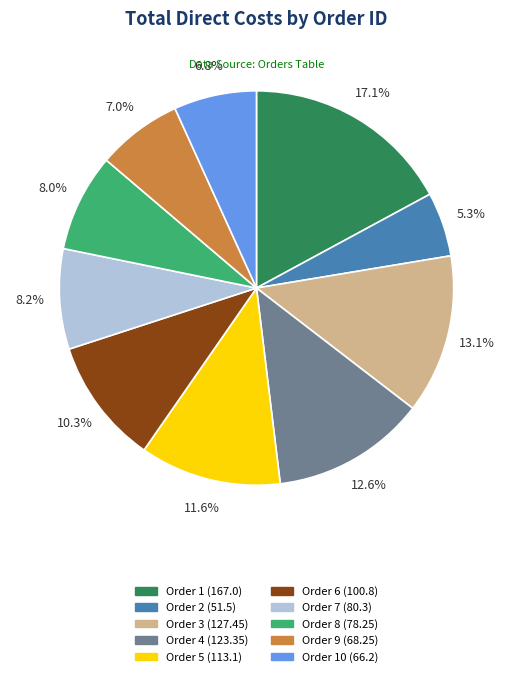

How many segments does this pie chart have?

10